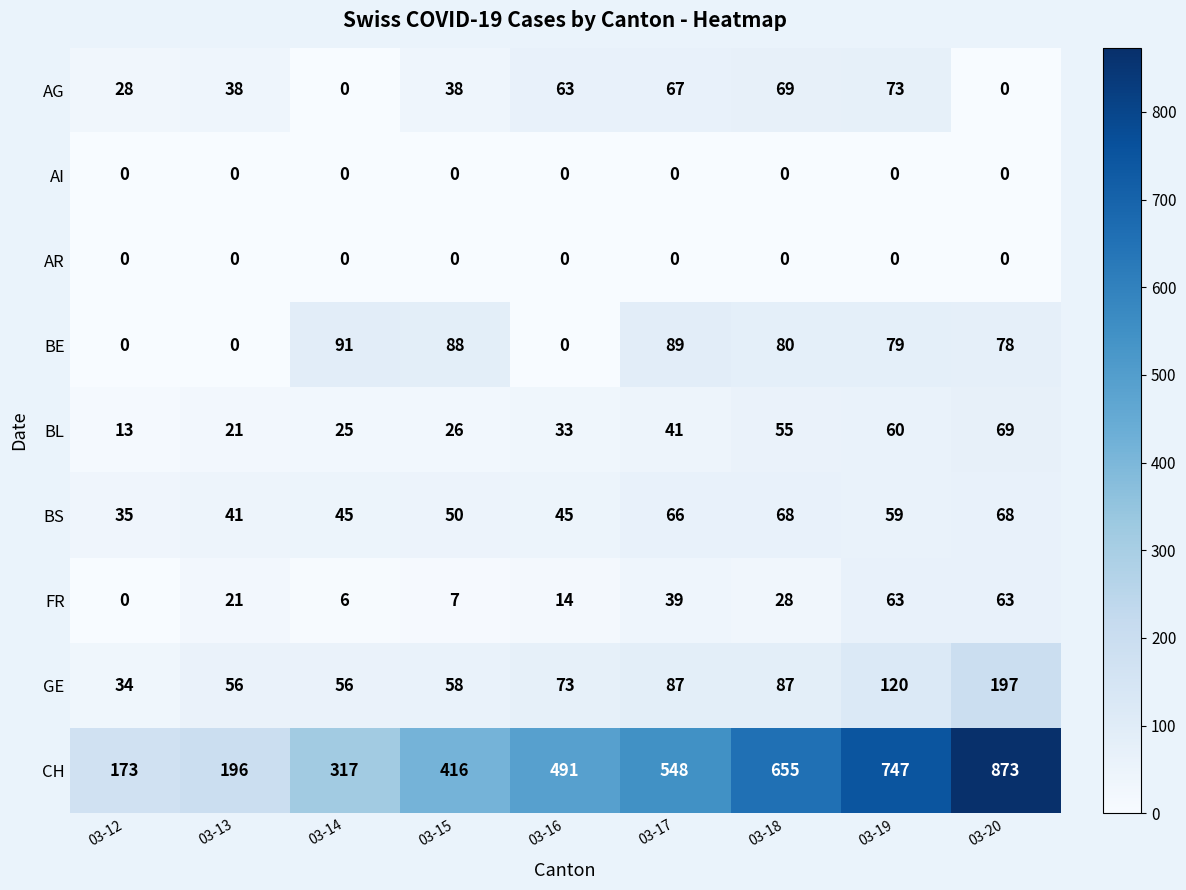

Which series has the largest total across all categories?

CH